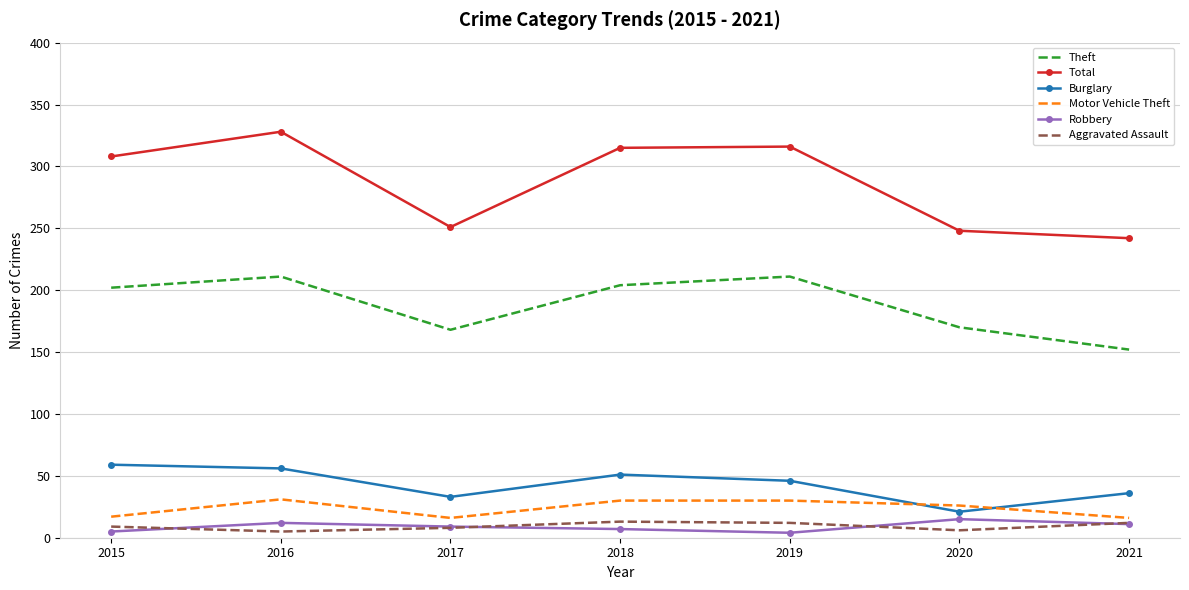

What is the sum of all Burglary values?

302